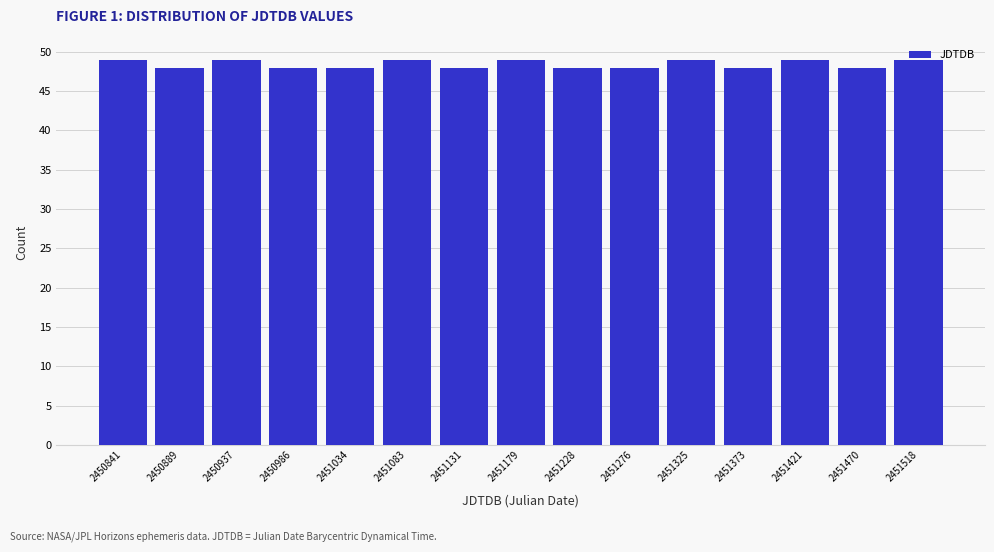

Reading left to right, list every bar in this chart as the range it spans on the x-axis followed by its height. Neither the bar edges nor the heights are printed on the chart, so give them approximately, as read against the axes.

2450815 to 2450865: 49
2450865 to 2450915: 48
2450915 to 2450960: 49
2450960 to 2451010: 48
2451010 to 2451060: 48
2451060 to 2451105: 49
2451105 to 2451155: 48
2451155 to 2451205: 49
2451205 to 2451250: 48
2451250 to 2451300: 48
2451300 to 2451350: 49
2451350 to 2451400: 48
2451400 to 2451445: 49
2451445 to 2451495: 48
2451495 to 2451545: 49